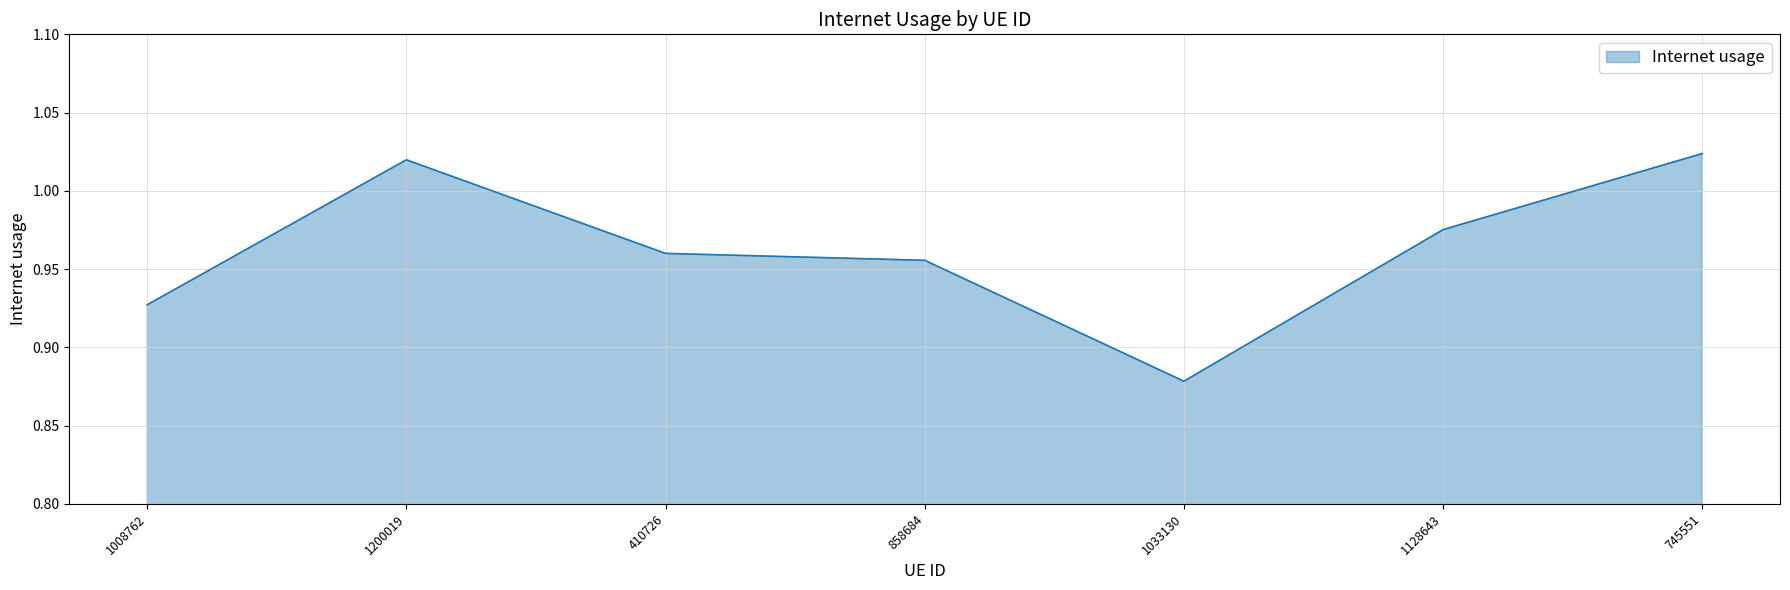

What is the change in value from 1033130 to 745551?

+0.1